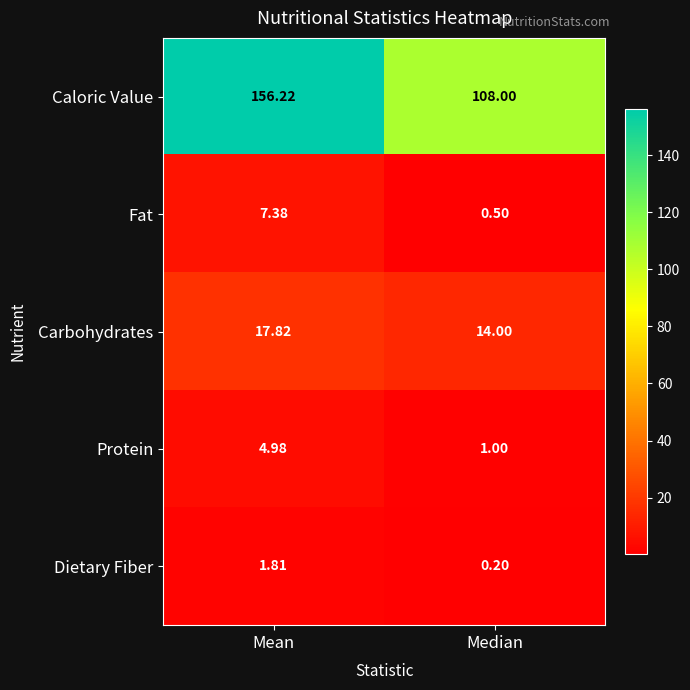

At which label does Protein first exceed 4?

Mean